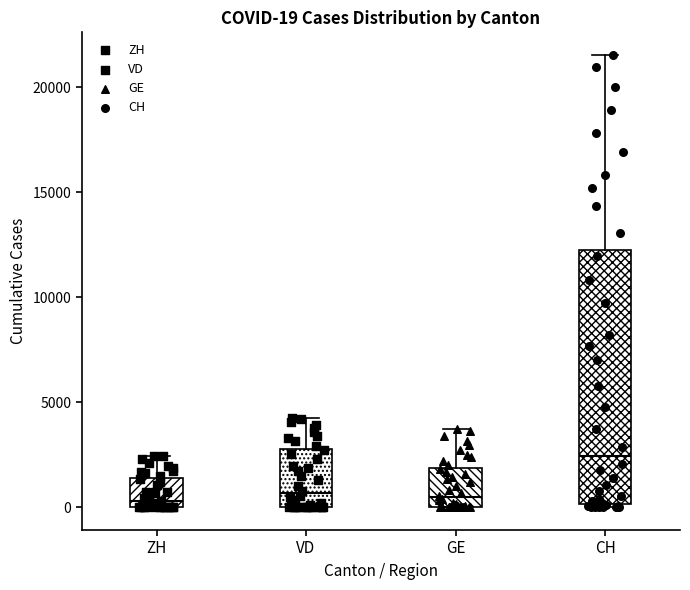

Which box is the tallest, from its lower edge to its upper edge?

CH